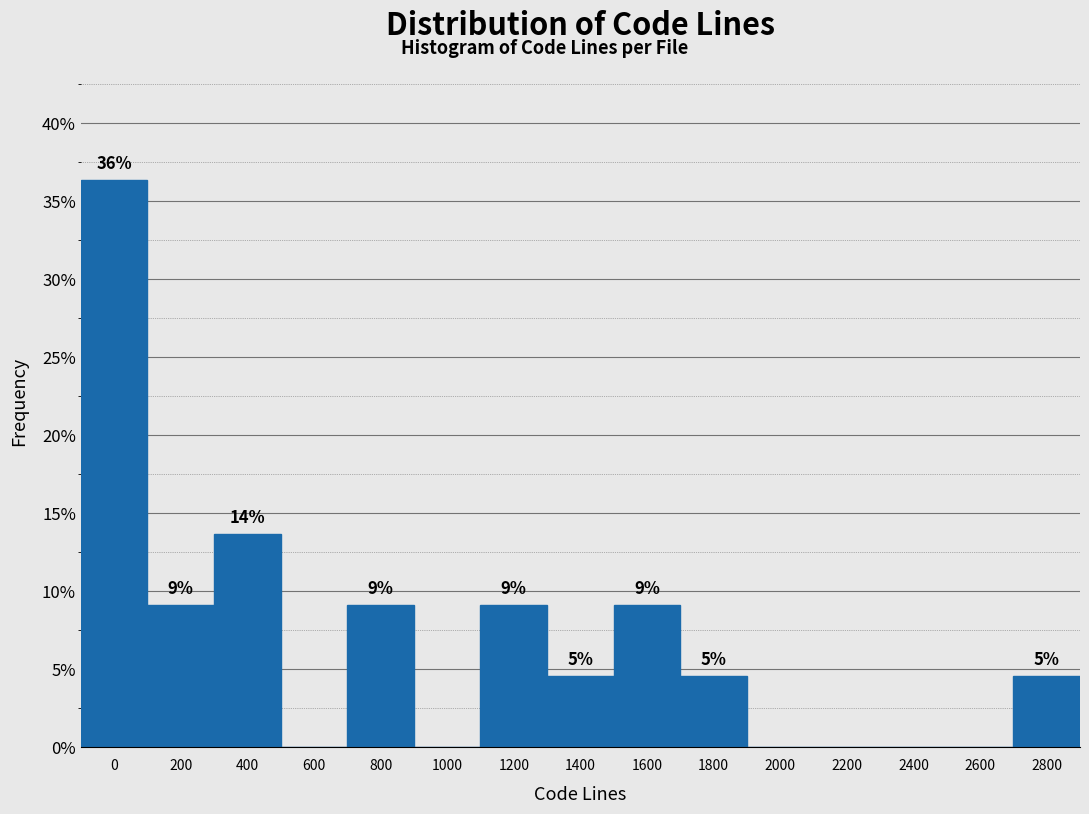

Are the bars horizontal?

No